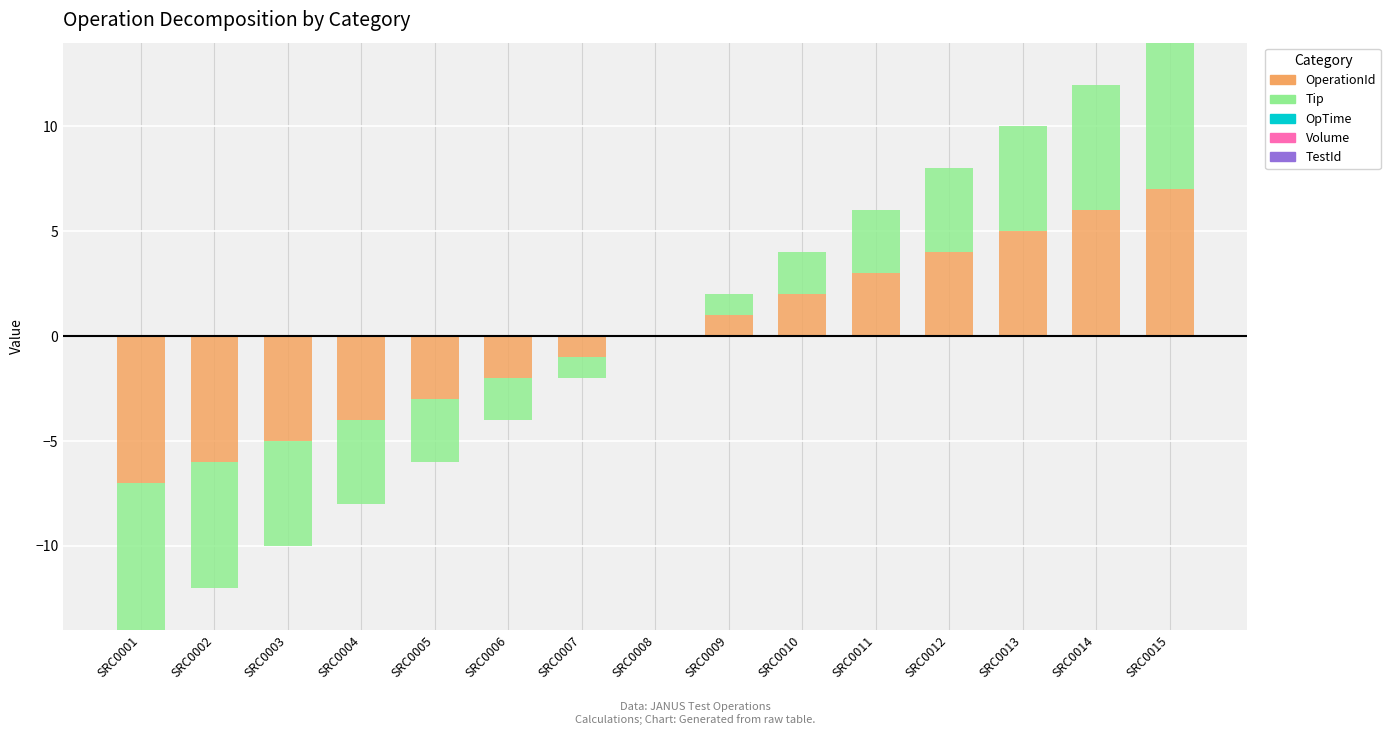

At which label is Tip closest to 3?

SRC0011